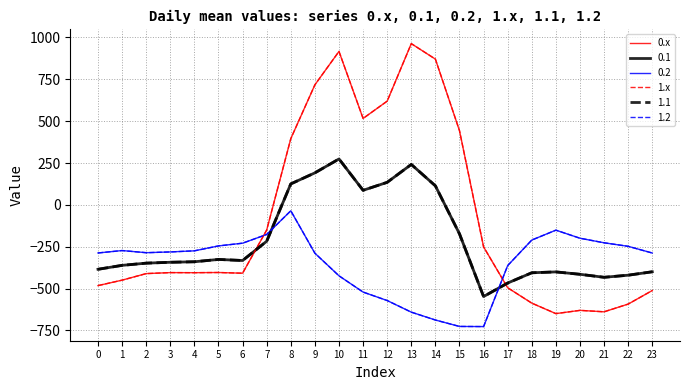

Is this an area chart (filled region under the line)?

No